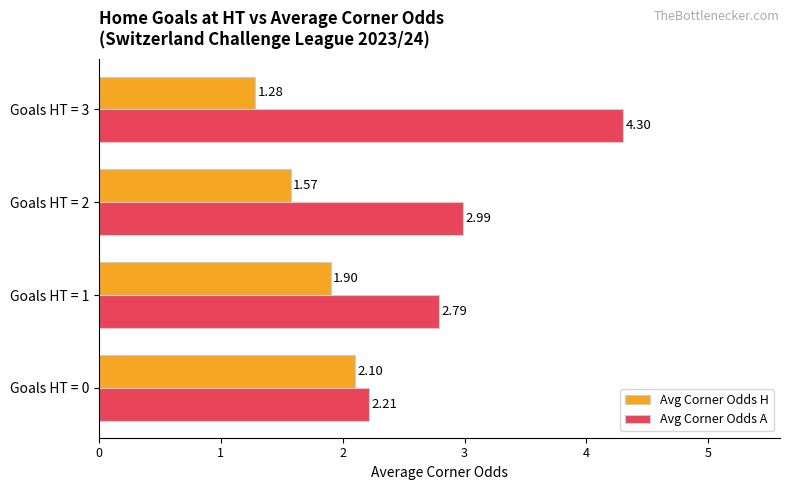

How many Avg Corner Odds A values are between 2 and 4?

3